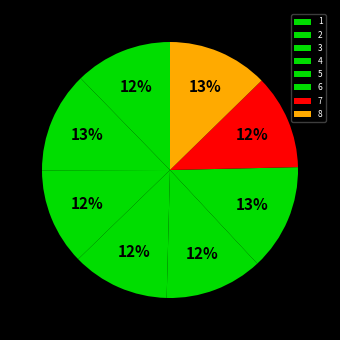

To the nearest percent, what portion does 3 represent?

12%